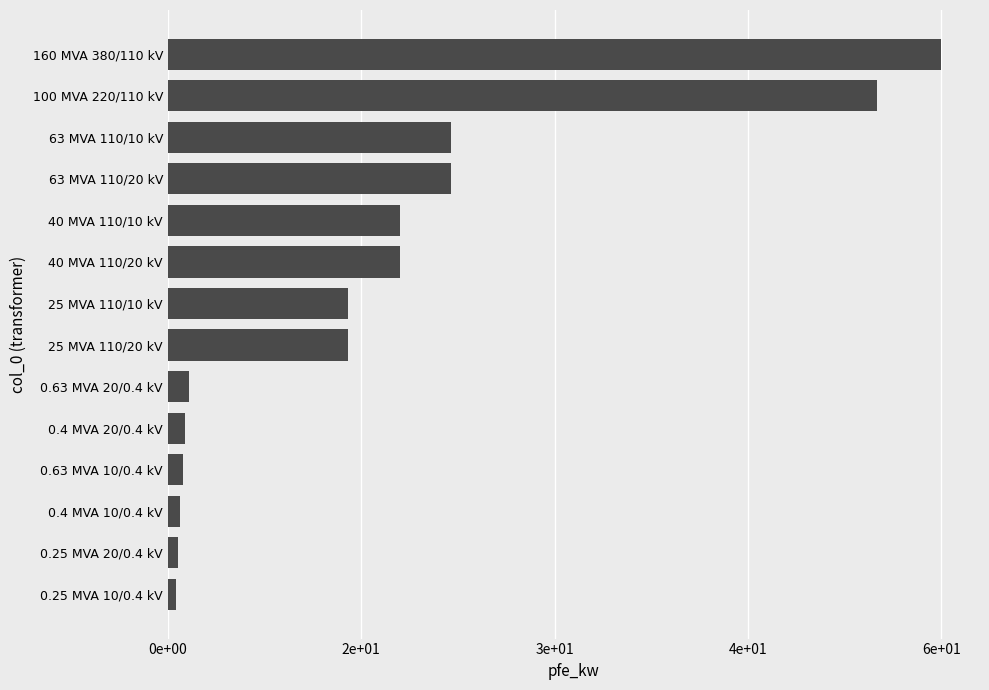

Does the chart contain any negative values?

No